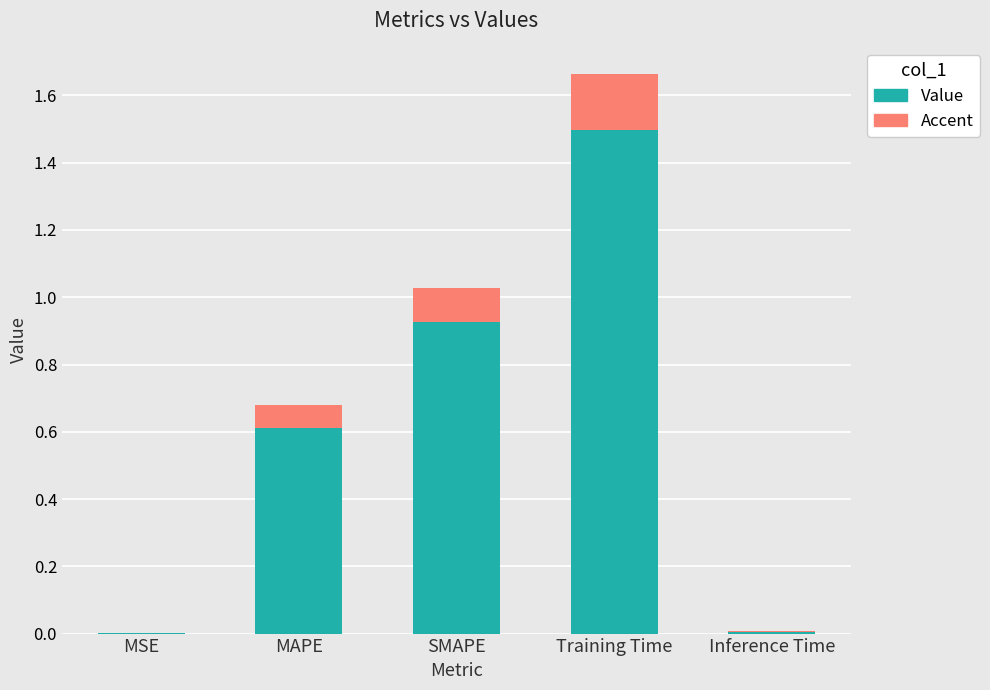

List the series in order of their overall mean, lowest first.

col_1_accent, col_1